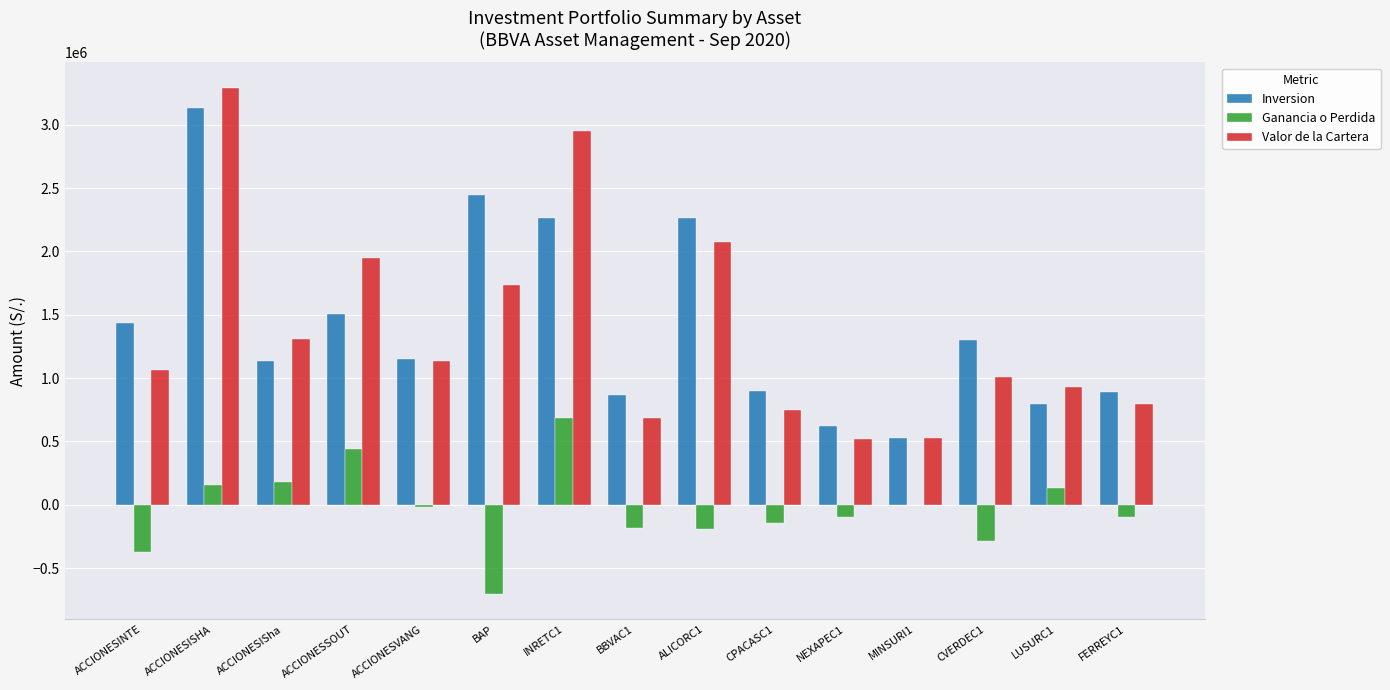

The value of Valor de la Cartera at ACCIONESINTE is 1066382.4. True or false?

True